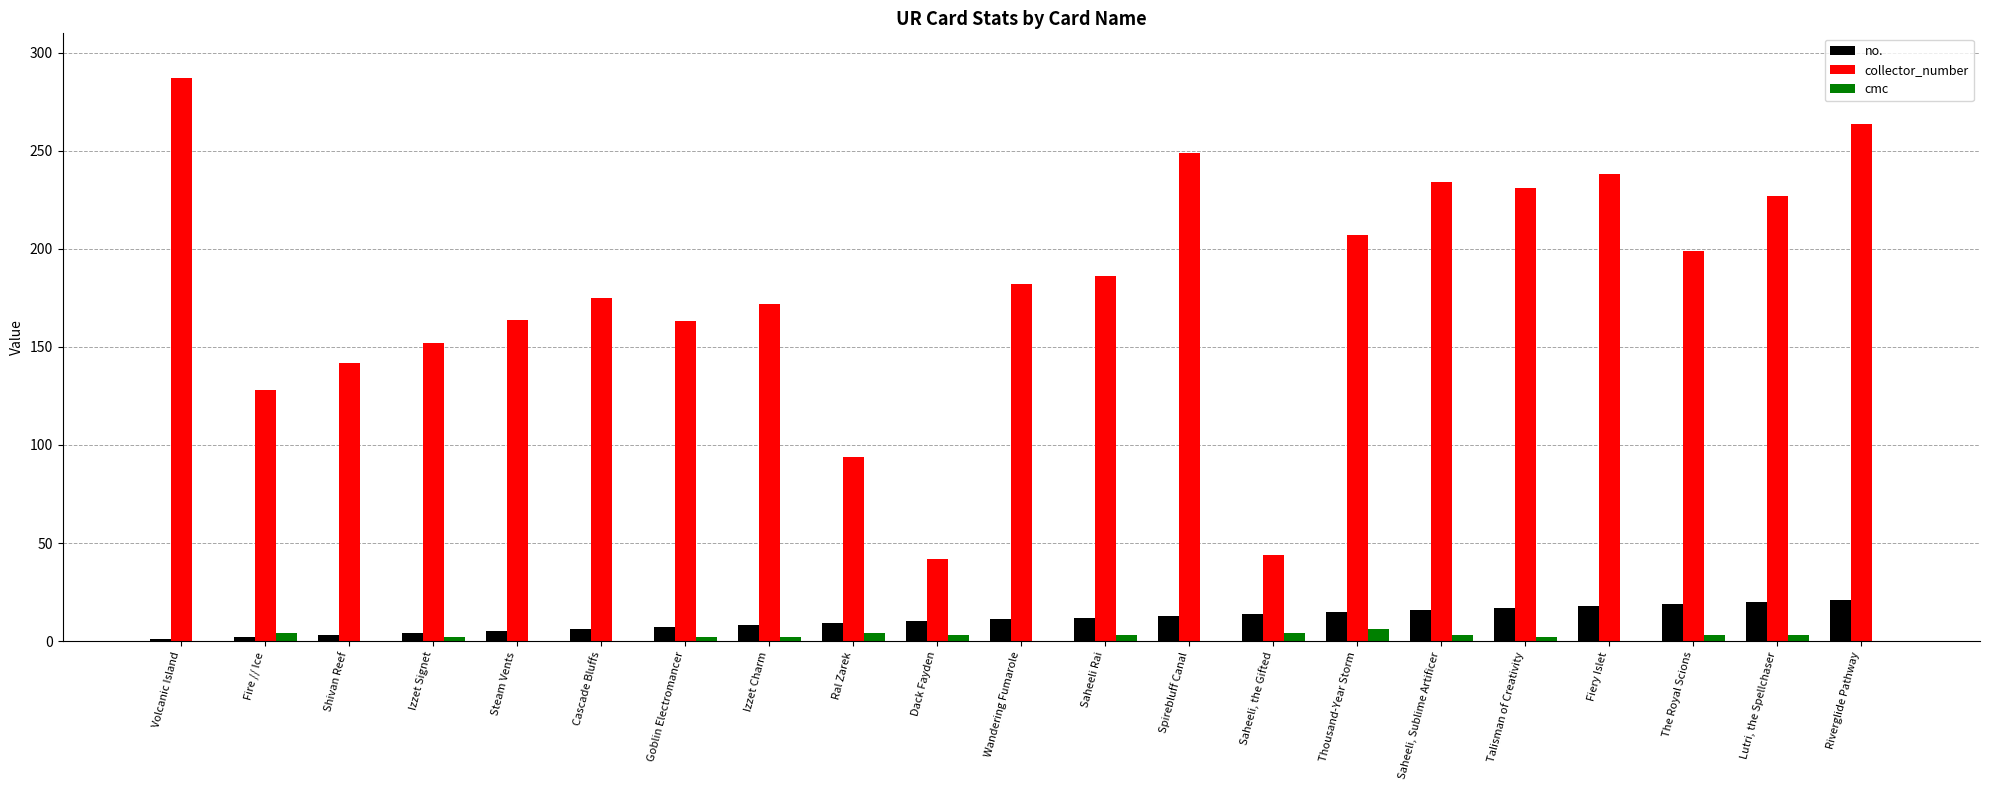

How many distinct data groups are displayed?

3